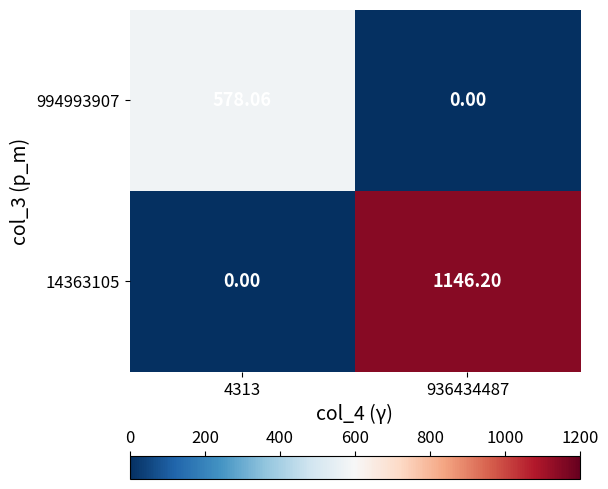

At how many categories does at least one series exceed 1043?

1